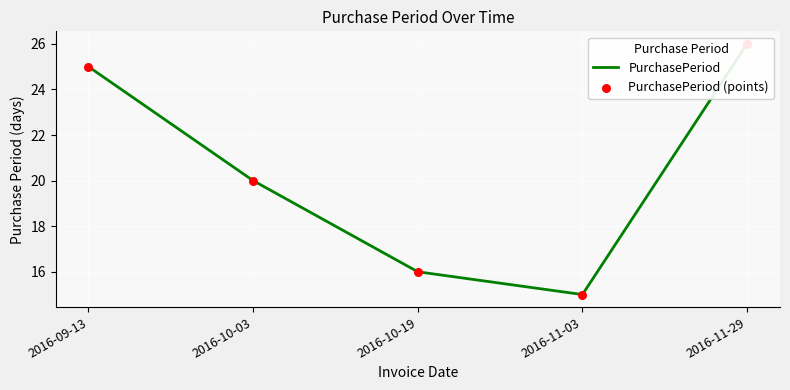

Which series has the largest total across all categories?

PurchasePeriod